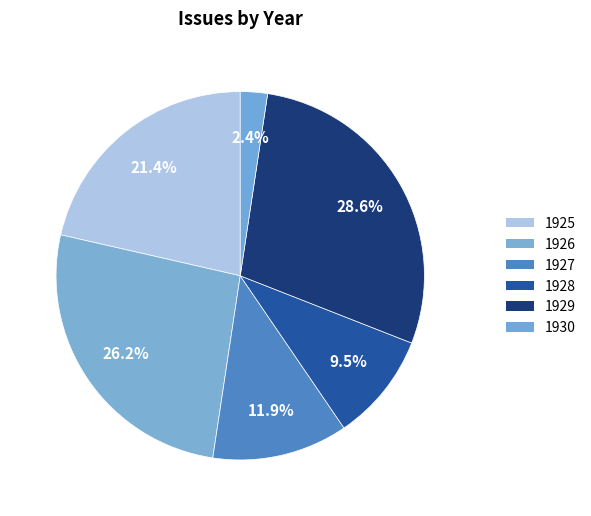

To the nearest percent, what is the difference between the 1930 and 1925 slice percentages?

19%